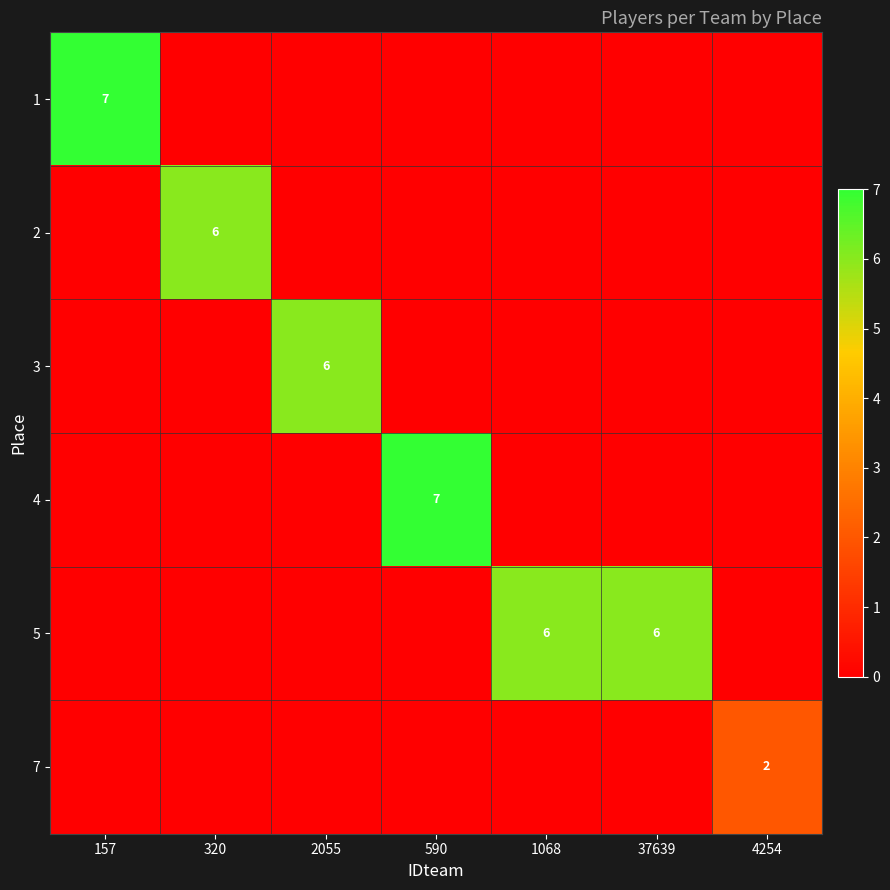

True or false: 7 has a value of 2 at 4254.

True